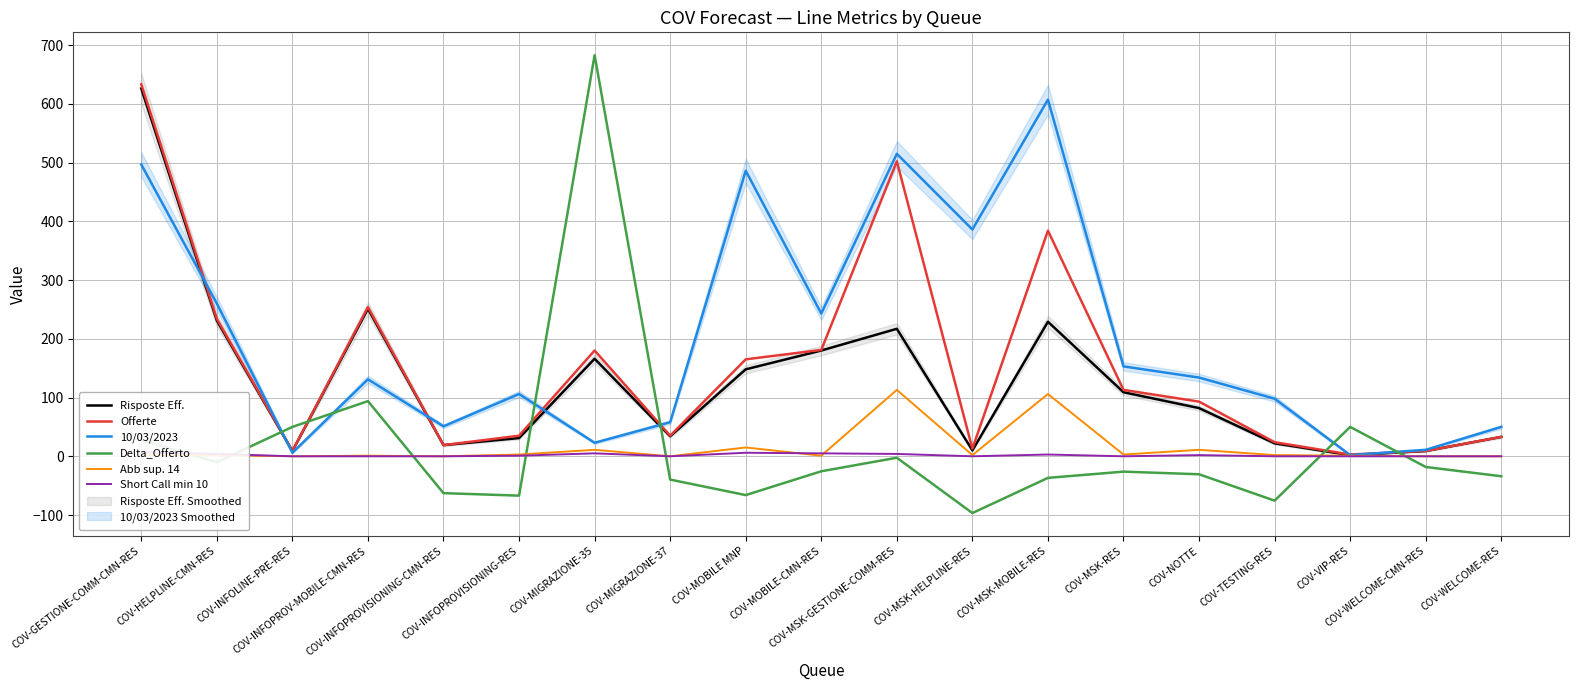

What is the difference between the second highest and minimum values in the 10/03/2023 series?

512.8